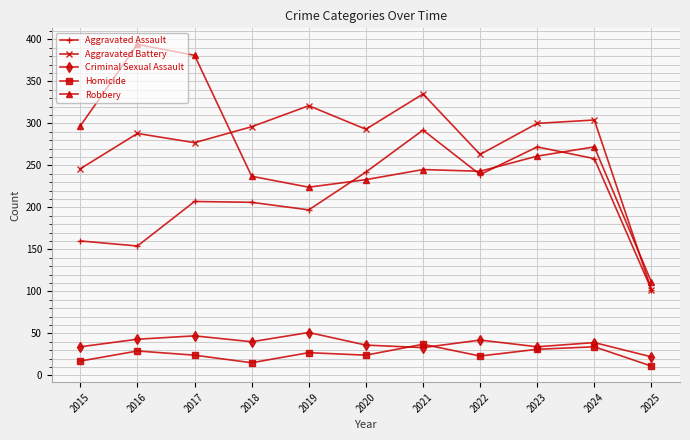

At which category does Criminal Sexual Assault reach its first local peak?

2017